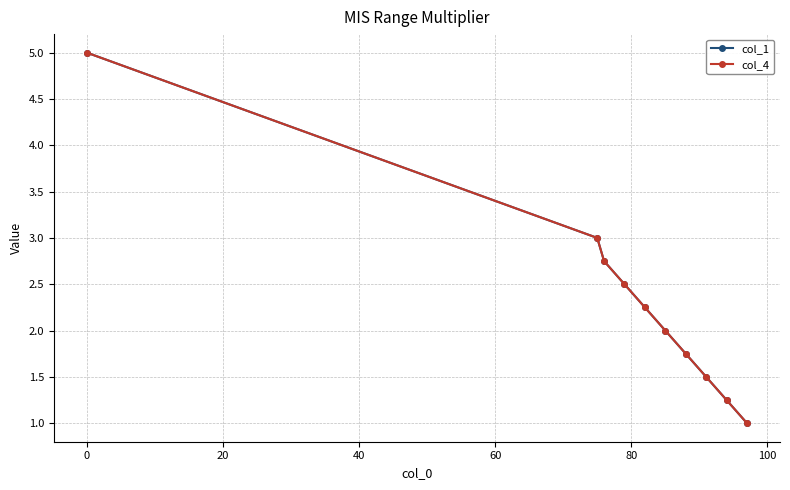

What is the value of the col_1 point at the 2nd from the left?

3.0